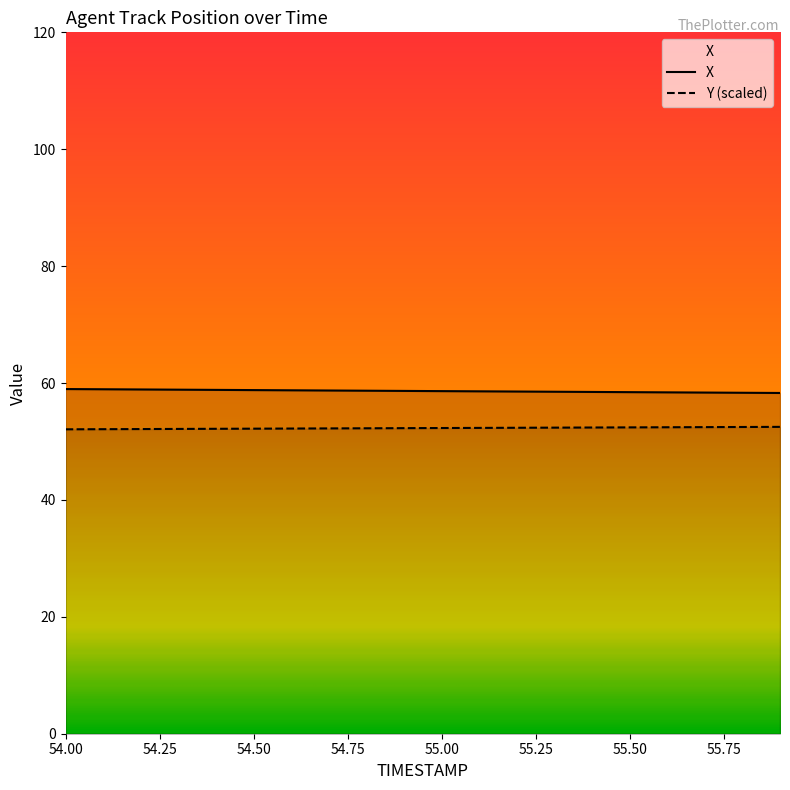

What value does the Y series have at 55.4?

52.4